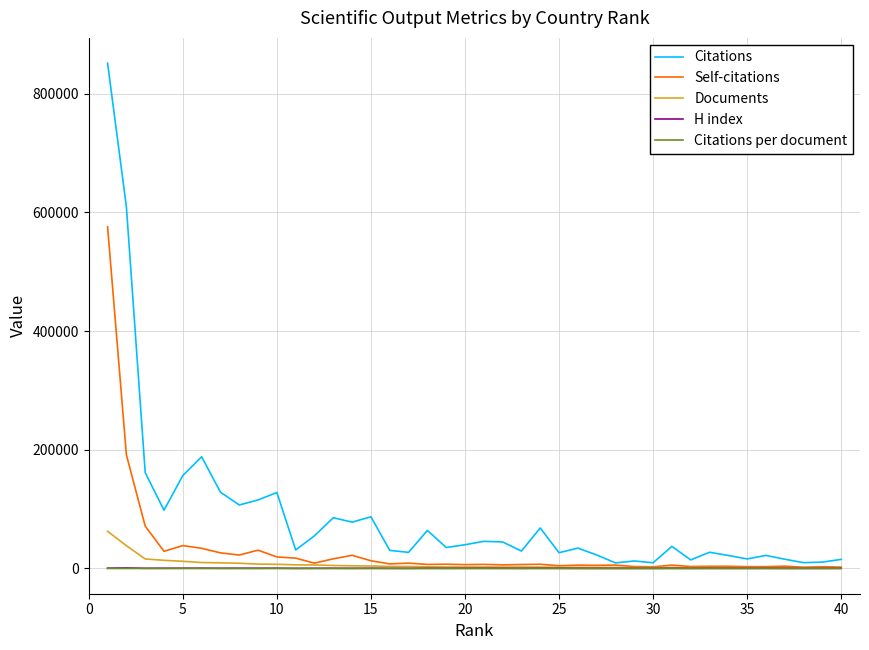

In H index, how many points are higher than both neighbors (excluding endpoints)?

12